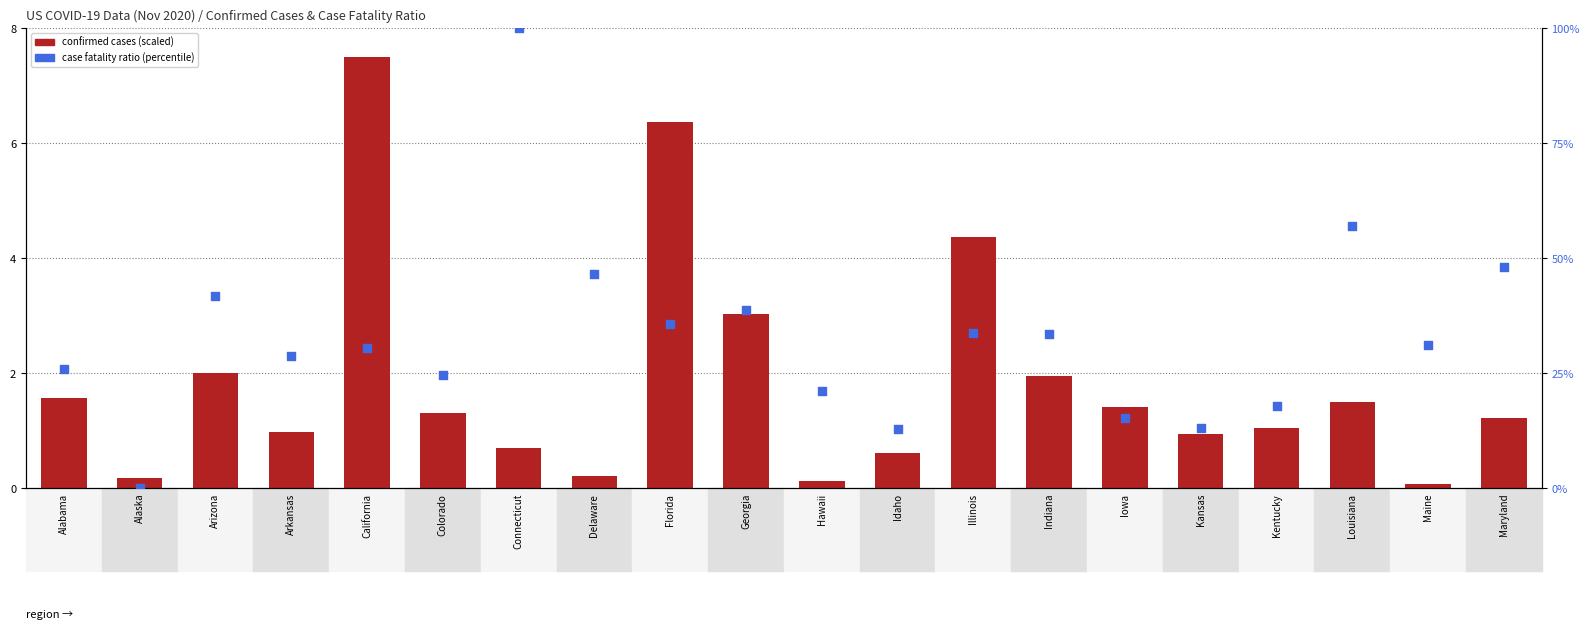

What is the total value across all series at Connecticut?

100.7